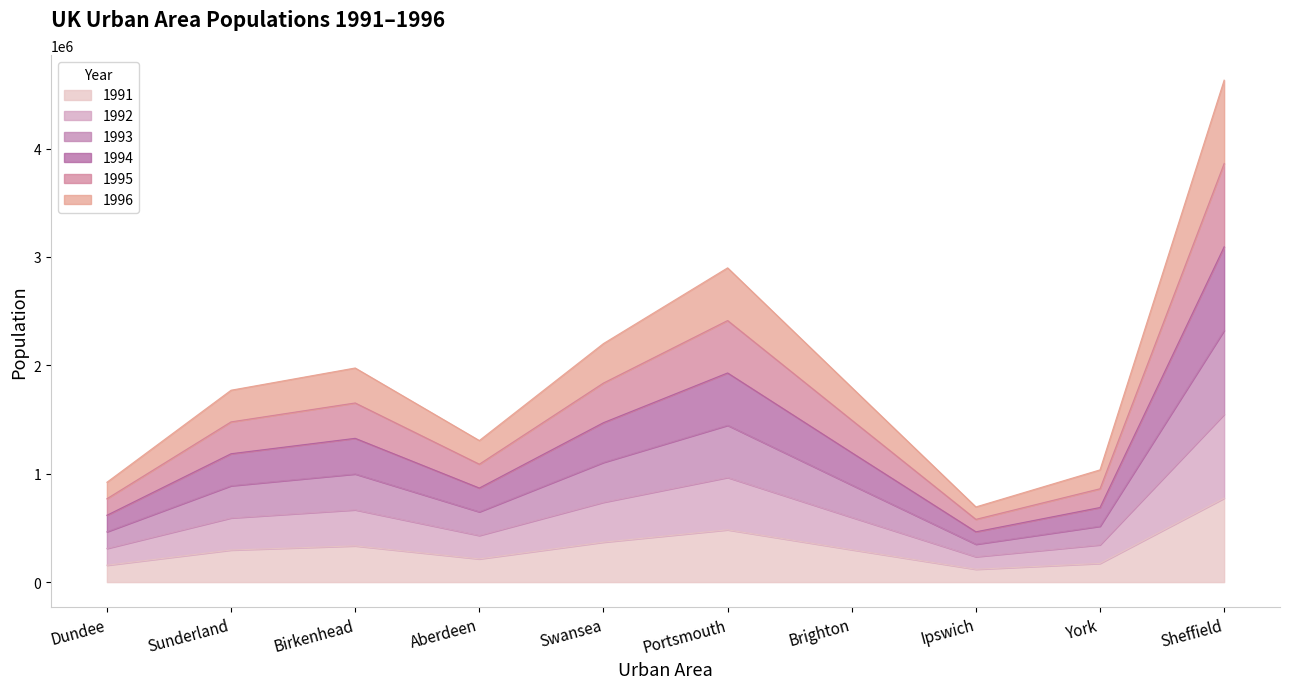

The value of 1995 at Sunderland is 665953. True or false?

False